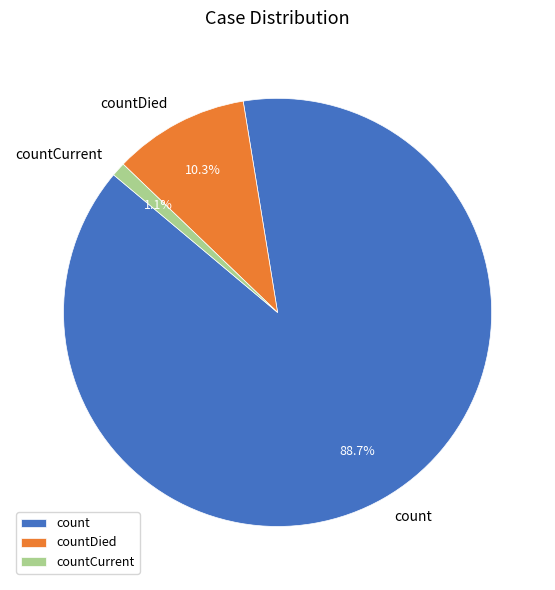

Does any single category account for the majority?

Yes